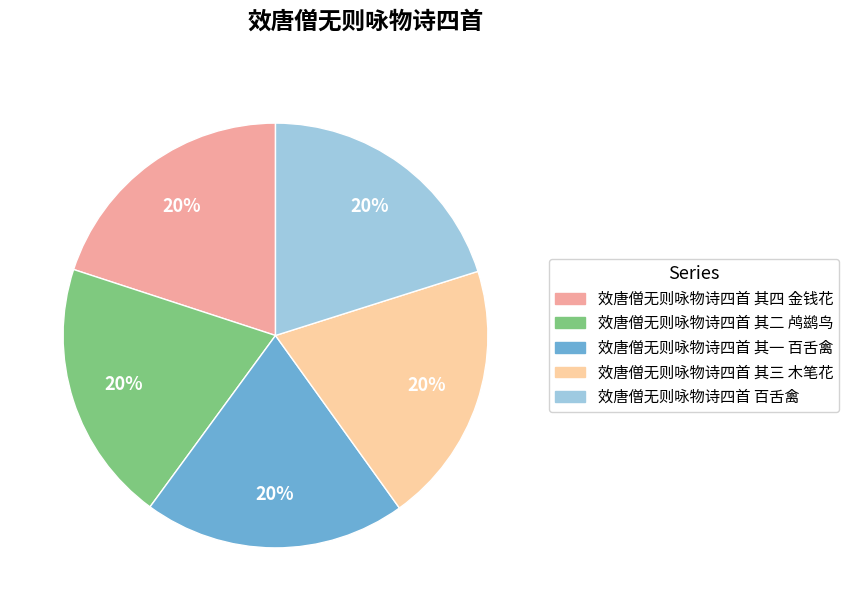

What is the ratio of the value at 效唐僧无则咏物诗四首 其四 金钱花 to the value at 效唐僧无则咏物诗四首 其三 木笔花?

1.0